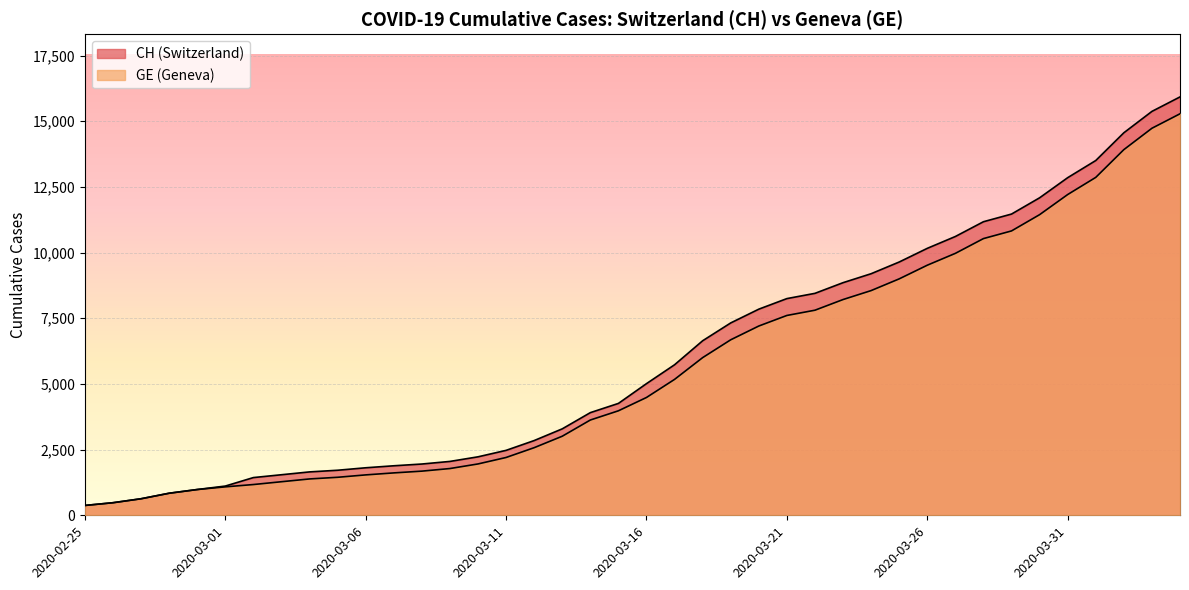

True or false: CH and GE cross at least once.

False